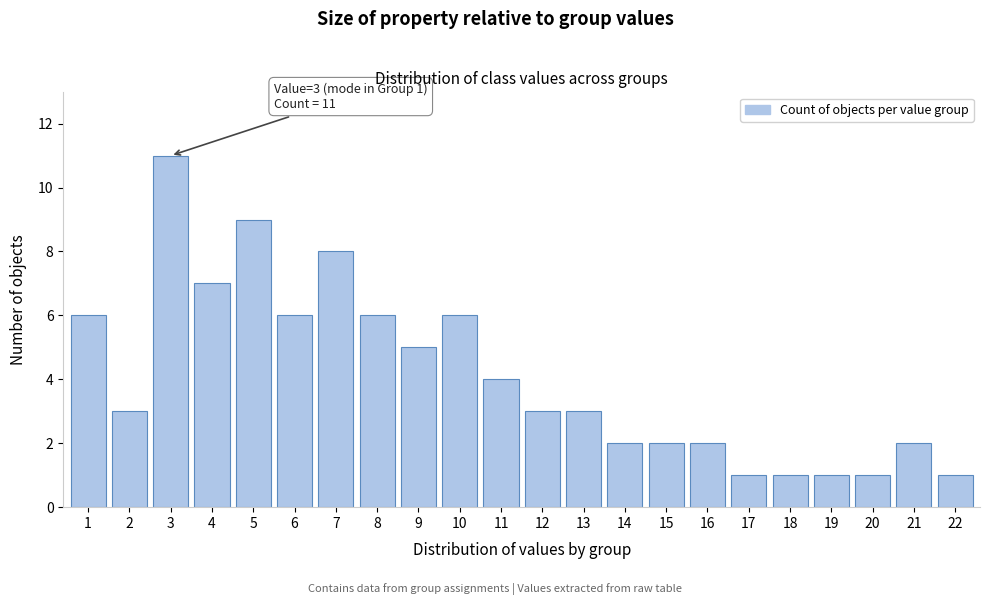

Reading left to right, transcribe all the data shown in this chart.

1=6	2=3	3=11	4=7	5=9	6=6	7=8	8=6	9=5	10=6	11=4	12=3	13=3	14=2	15=2	16=2	17=1	18=1	19=1	20=1	21=2	22=1